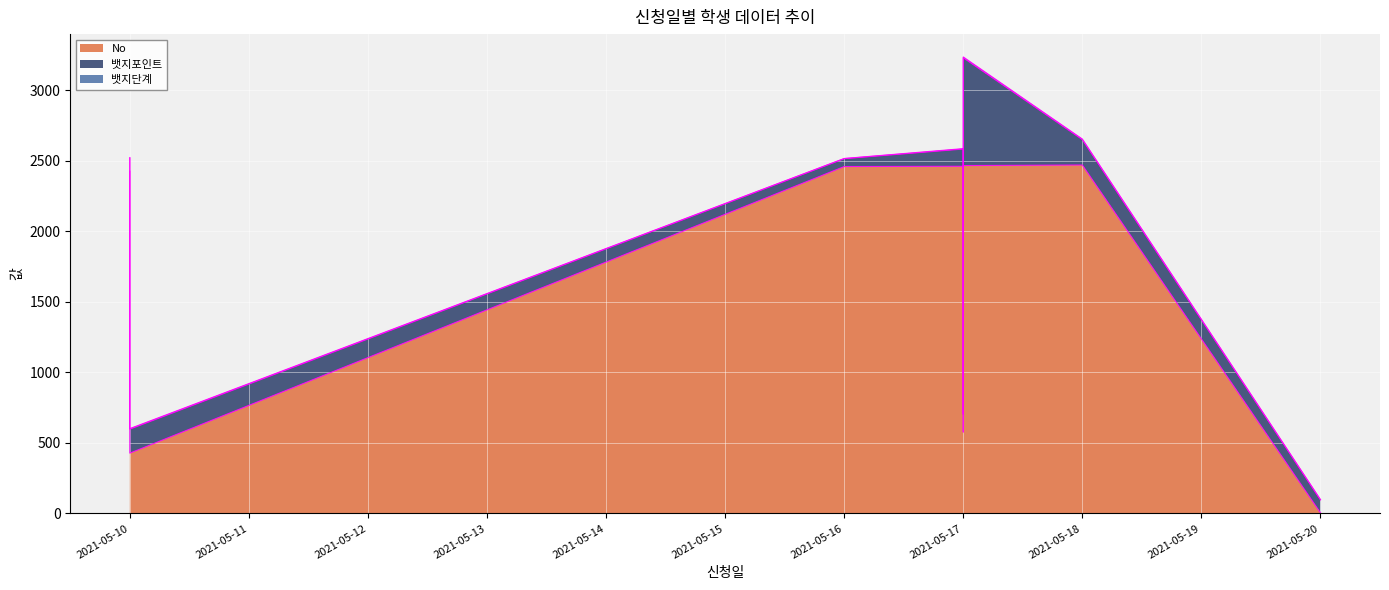

At which label is 뱃지단계 closest to 4?

2021-05-10